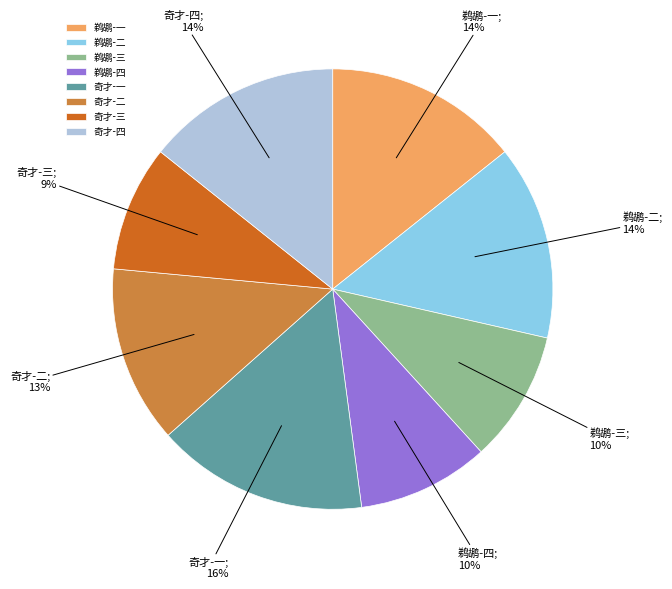

What percentage is the 奇才-二 slice, to the nearest percent?

13%